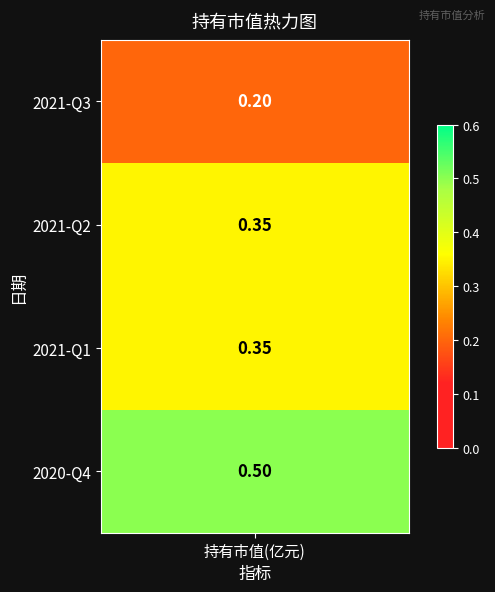

List the labels in order of value, largest first.

3, 1, 2, 0